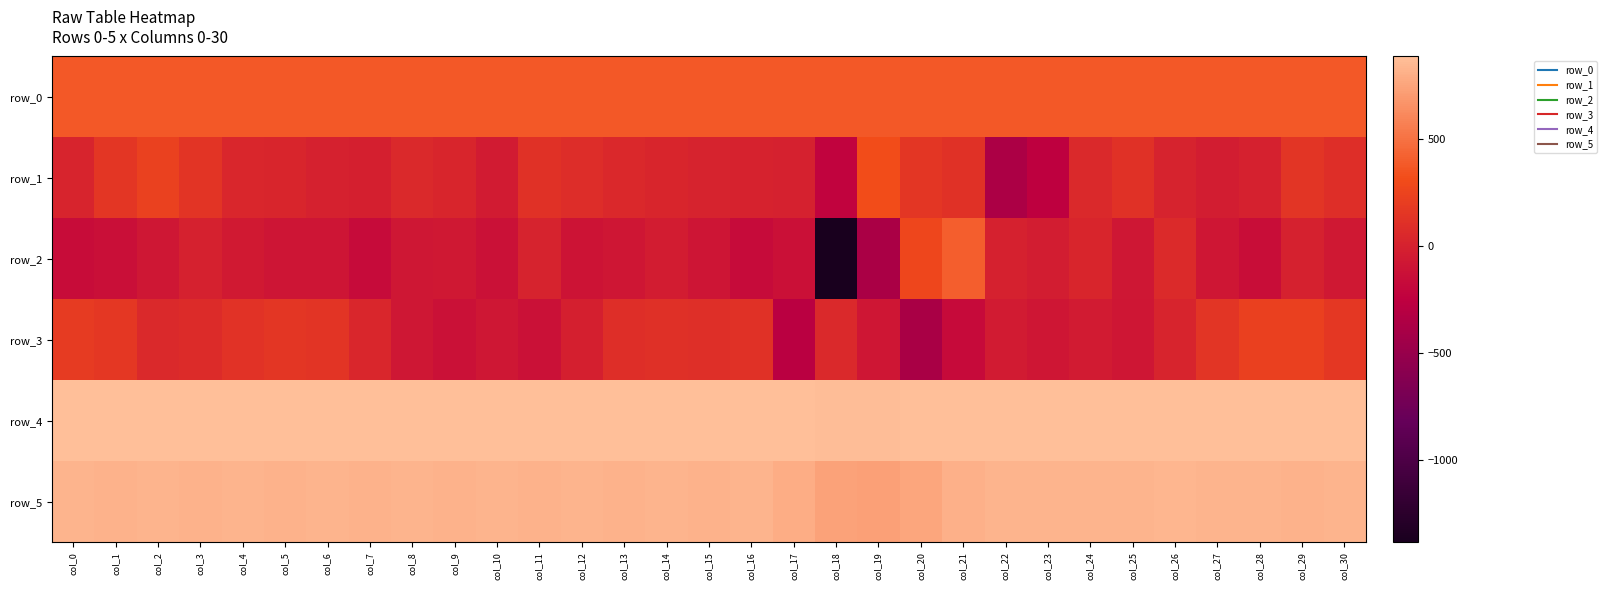

What is the sum of all row_4 values?

27256.0